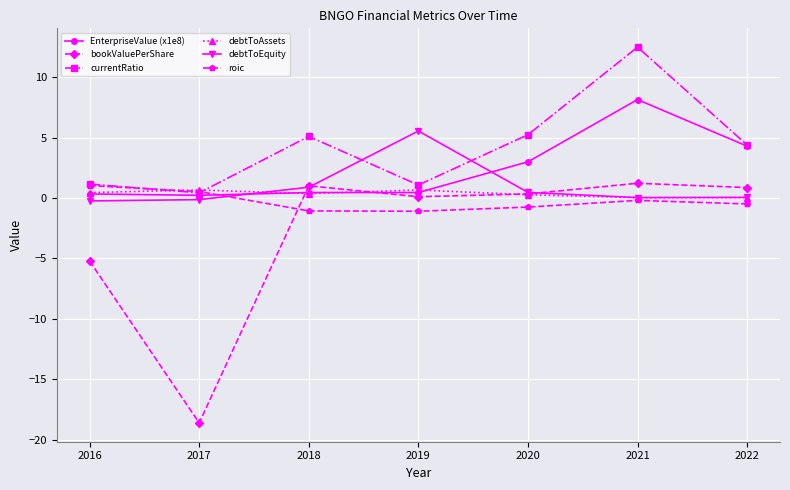

True or false: EnterpriseValue (x1e8) has a value of 3.0 at 2020.

True